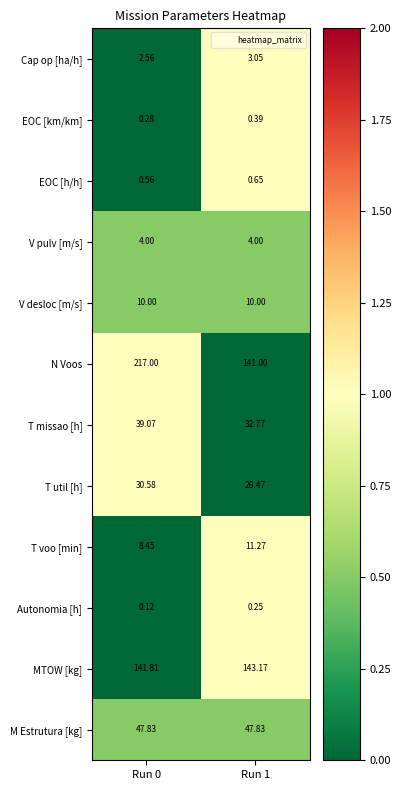

Rank the series at Run 0 from lowest to highest value.

Autonomia [h], EOC [km/km], EOC [h/h], Cap op [ha/h], V pulv [m/s], T voo [min], V desloc [m/s], T util [h], T missao [h], M Estrutura [kg], MTOW [kg], N Voos